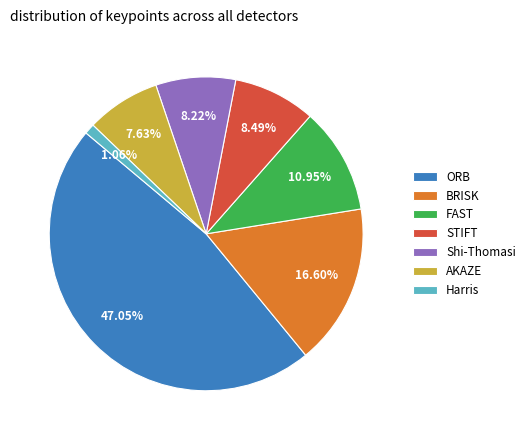

Is FAST the majority of the pie?

No